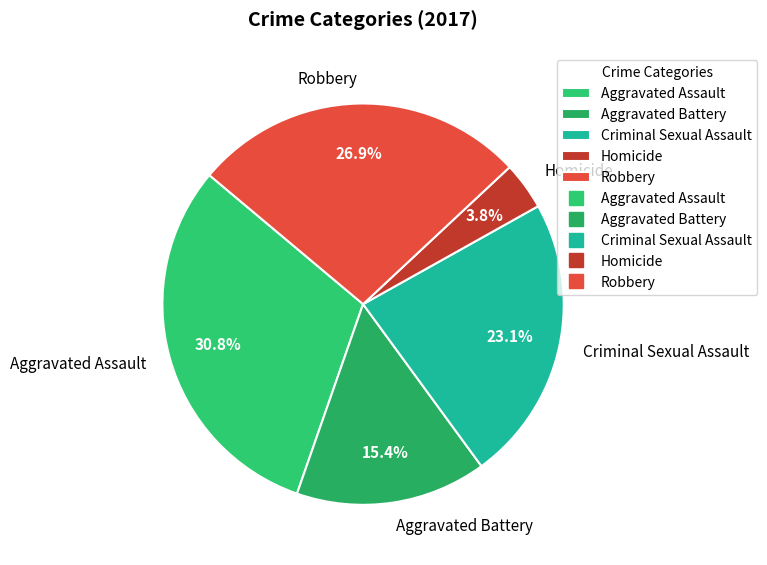

How many slices are in this pie chart?

5